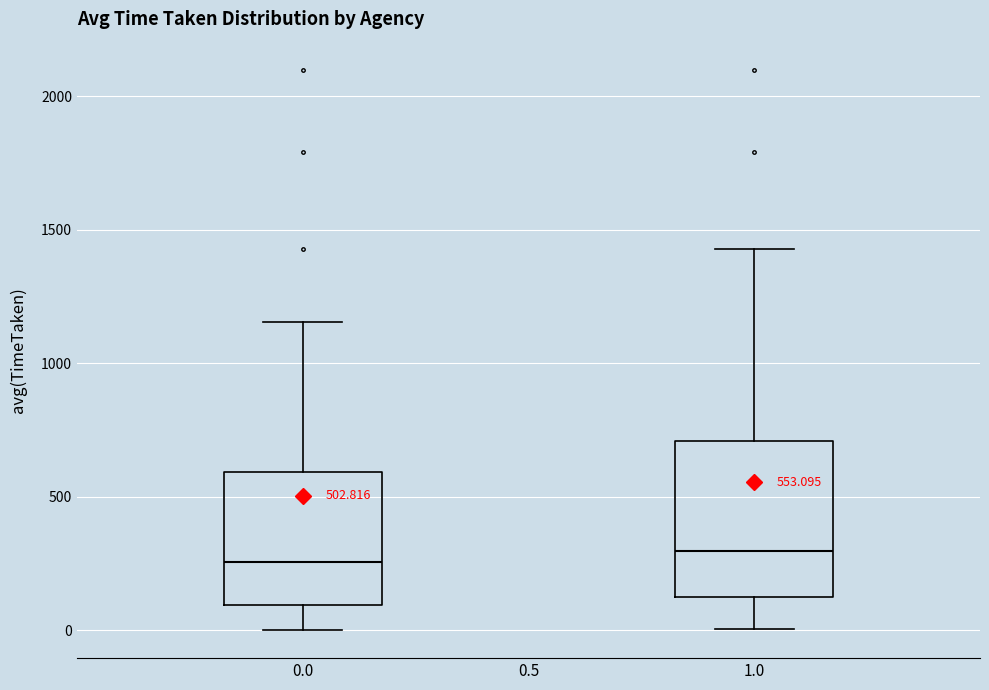

Which box is the tallest, from its lower edge to its upper edge?

1.0